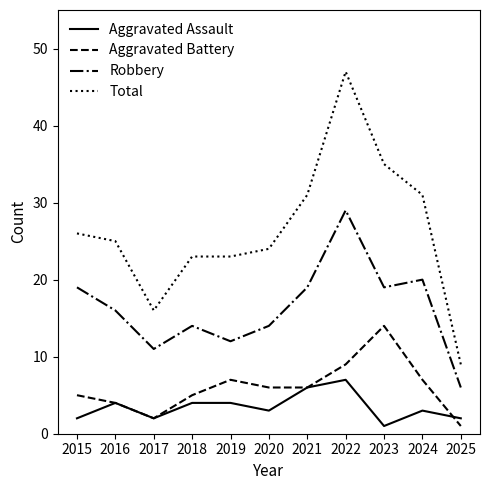

Count the number of data series in this chart.

4